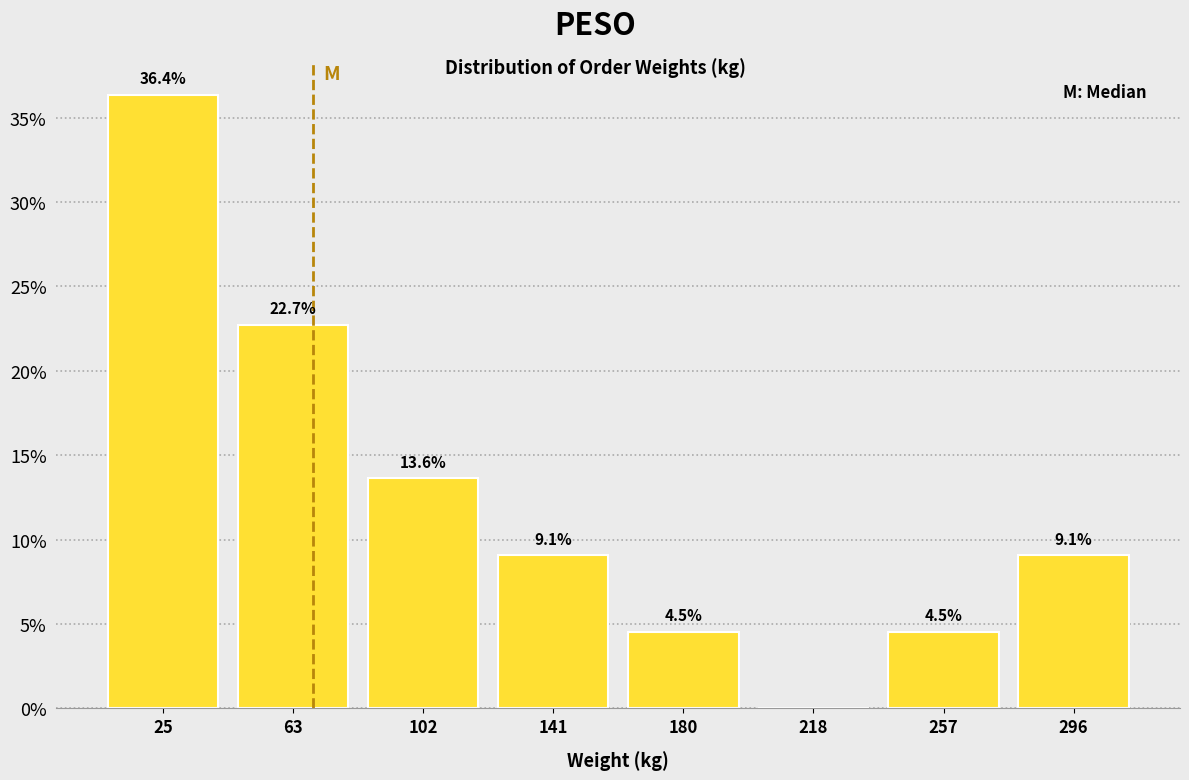

Over which range of the x-axis is the bar tallest?

5 to 45